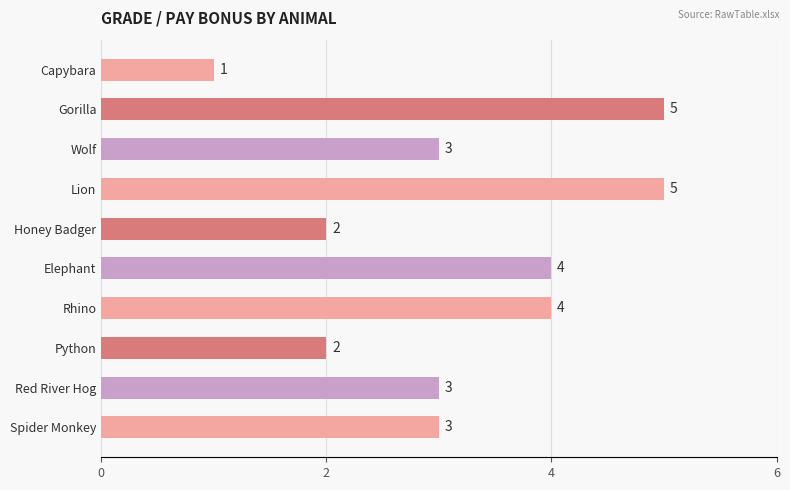

Reading bottom to top, what are all the values shown in this chart?

3	3	2	4	4	2	5	3	5	1